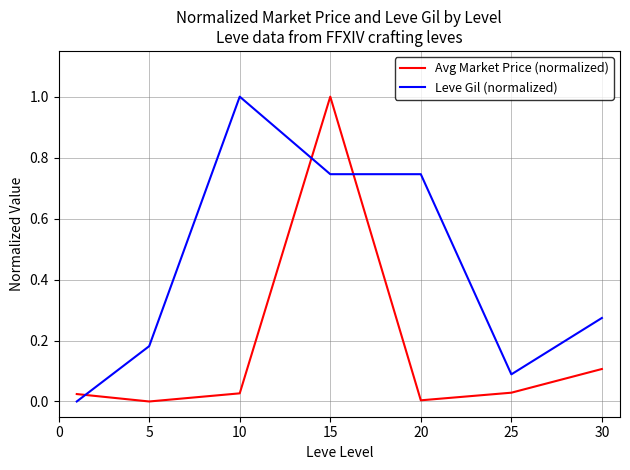

True or false: Leve Gil (normalized) and Avg Market Price (normalized) cross at least once.

True